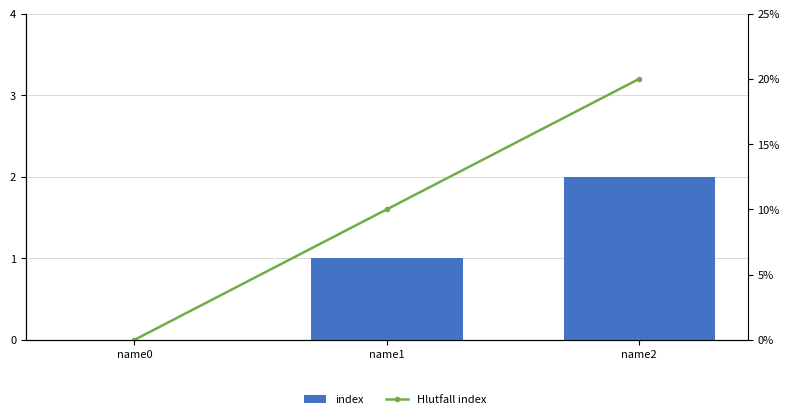

The Hlutfall index series shows 0.0 at name0. True or false?

True